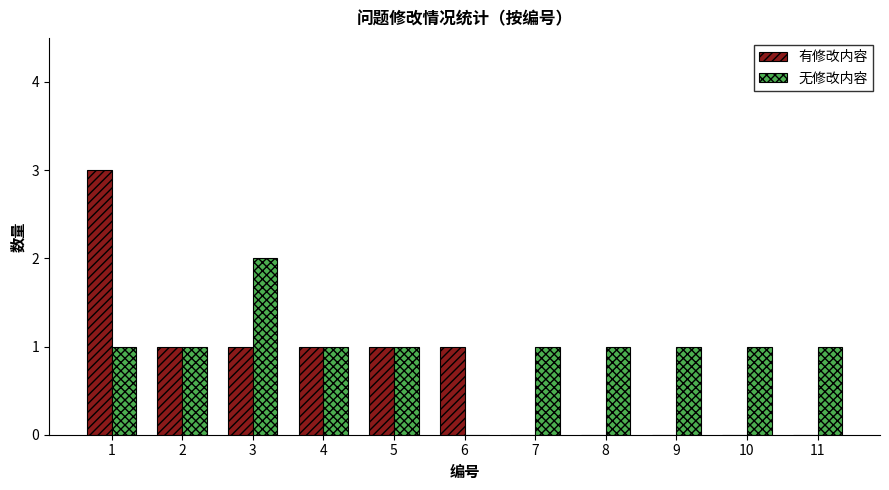

How many groups of bars are there?

11